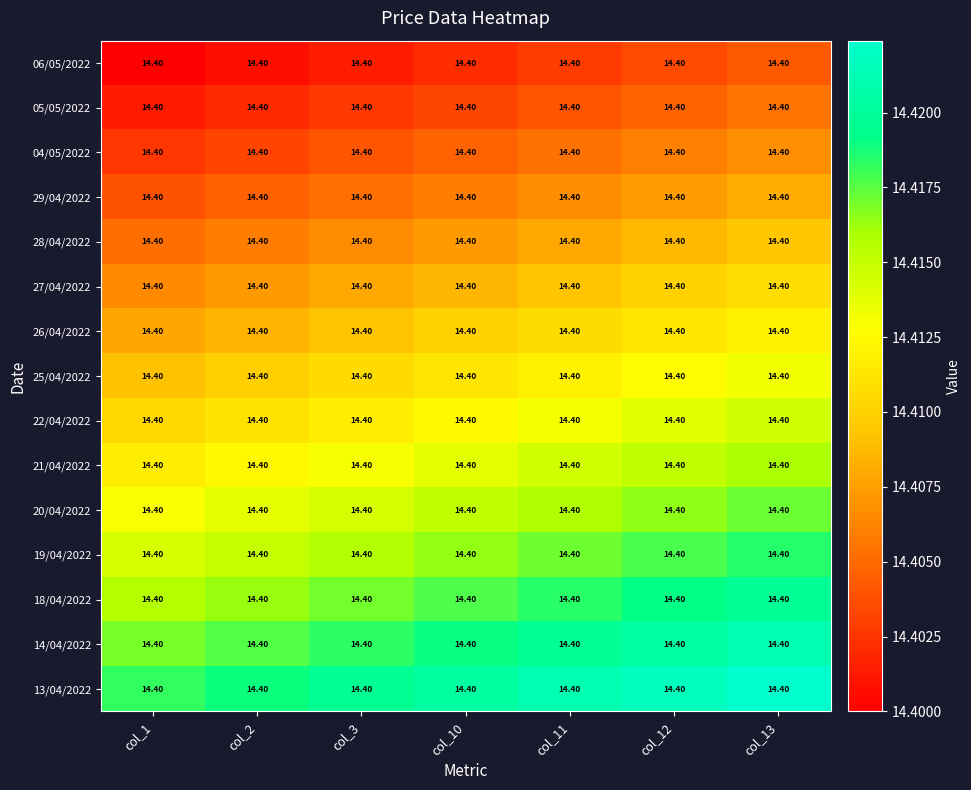

The value of 19/04/2022 at col_13 is 9.3. True or false?

False